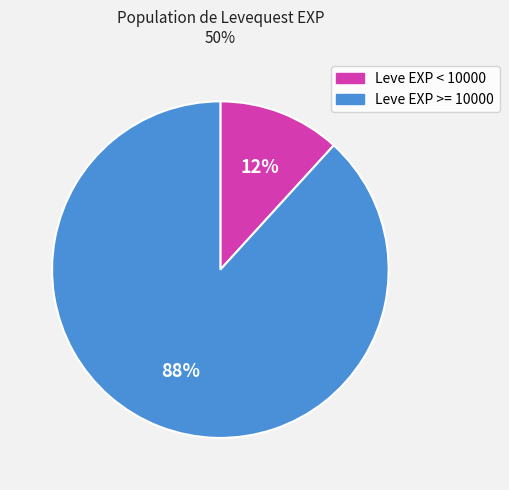

To the nearest percent, what is the difference between the largest and smallest slice percentages?

76%